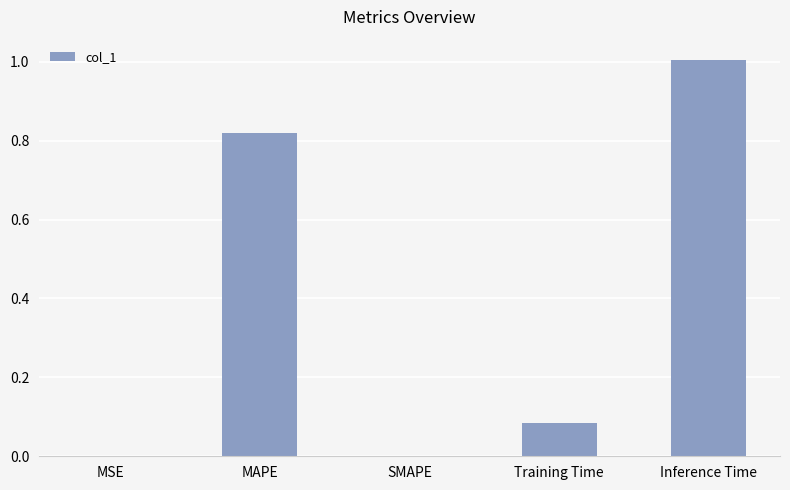

Are the bars grouped side by side (vs. stacked)?

No